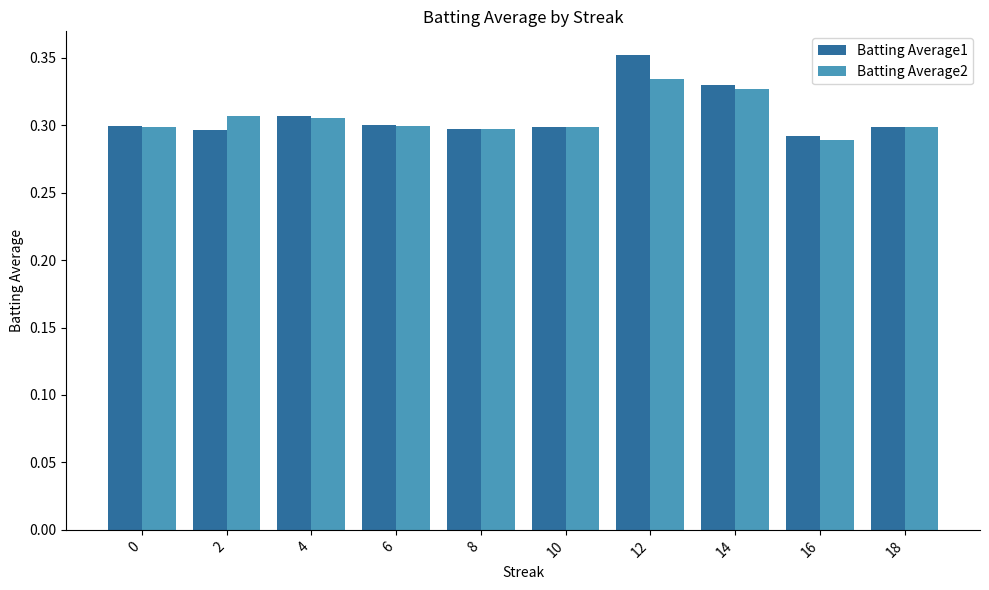

The Batting Average1 series shows 0.2 at 12. True or false?

False